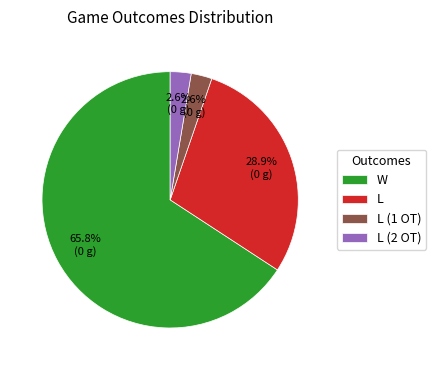

Is it true that L is 29% of the pie?

True